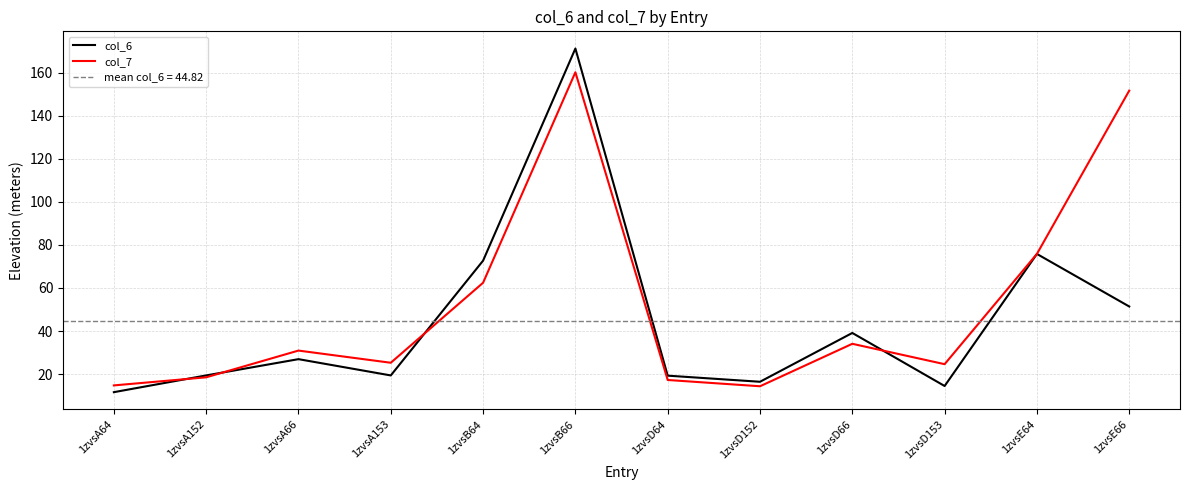

Between which two adjacent categories do col_6 and col_7 first intersect?

1zvsA64 and 1zvsA152